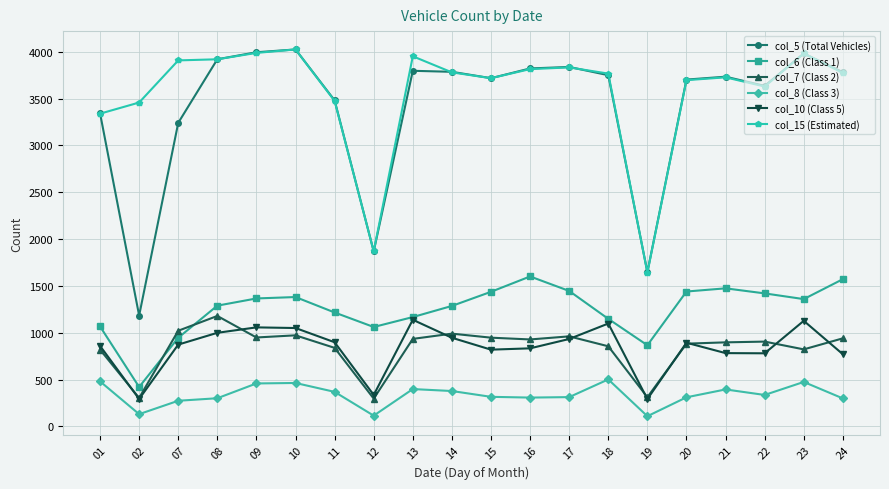

What is the approximate value of col_15 (Estimated) at 10, to the nearest 50?

4050